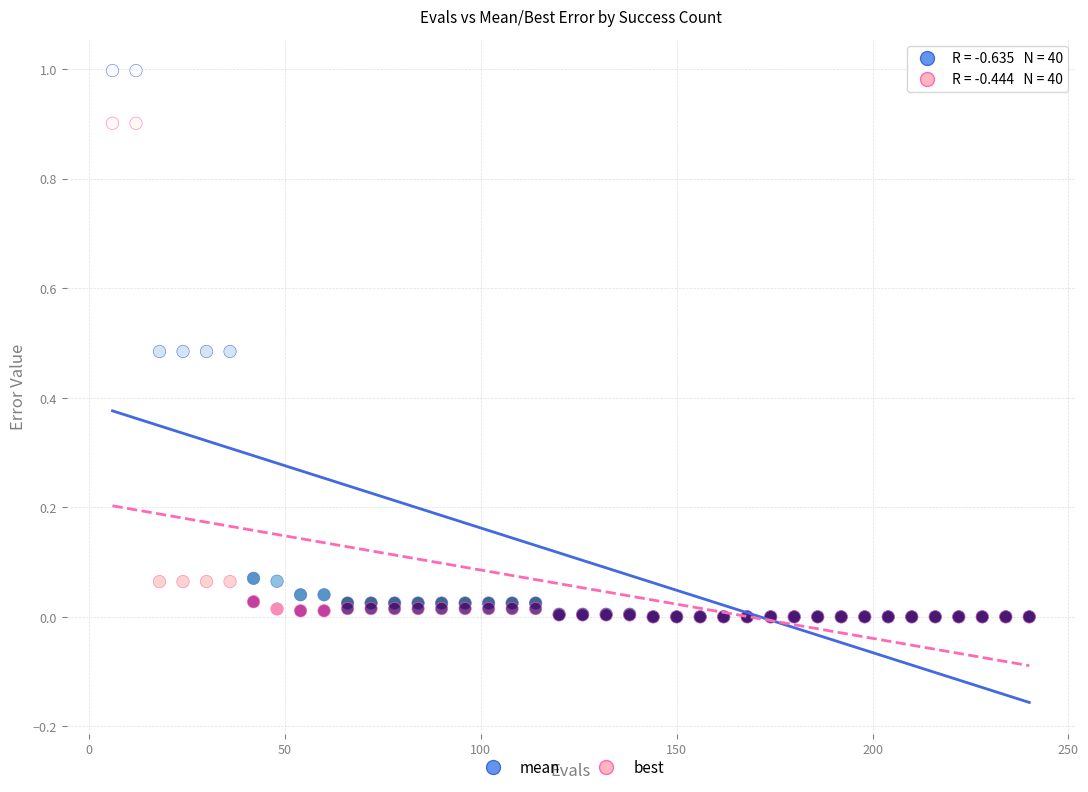

What are all the series names shown in the legend?

mean, best